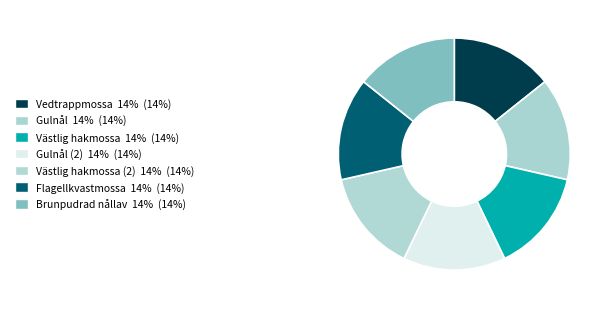

How many slices are in this pie chart?

7